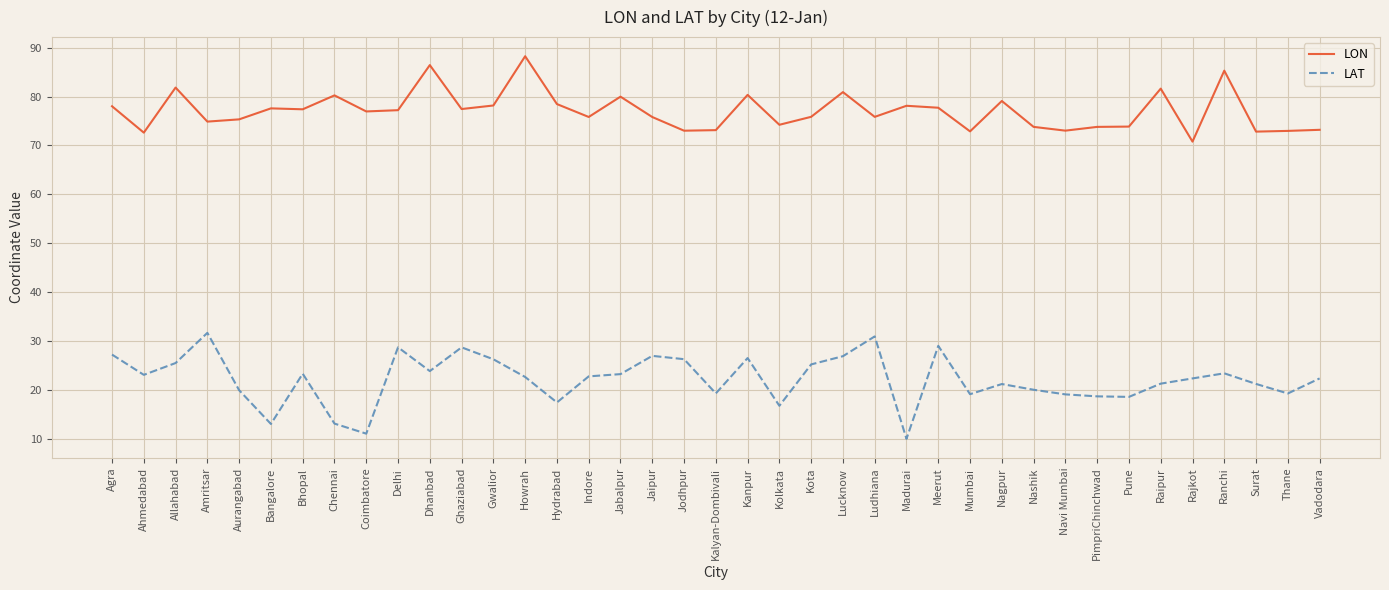

What value does the LAT series have at Rajkot?

22.3